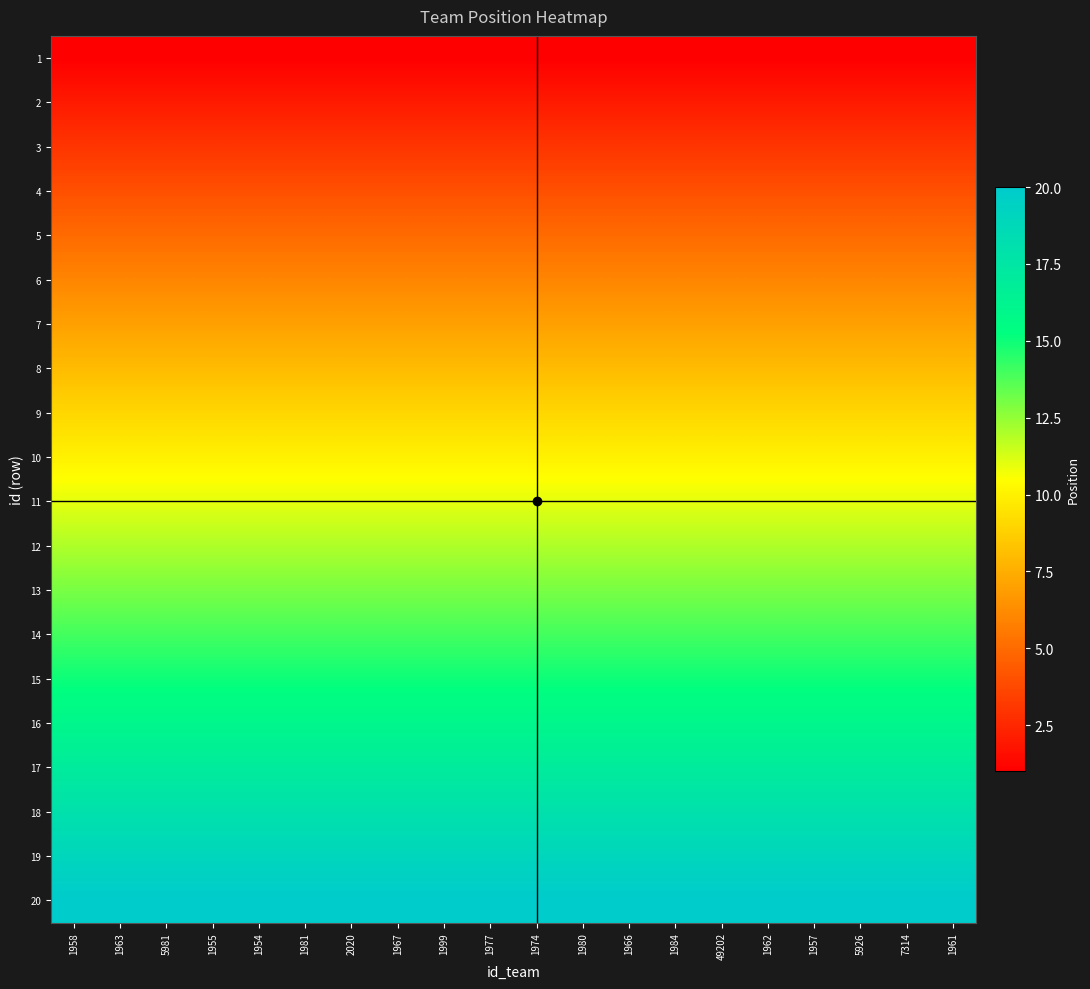

At which category does the chart reach its minimum across all series?

1958